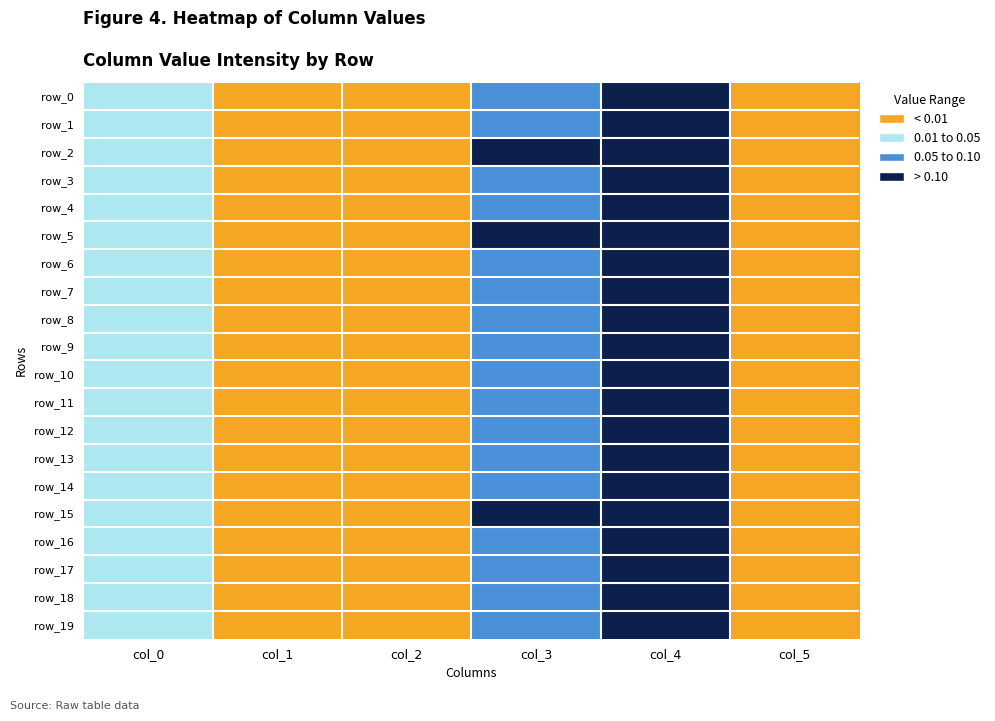

Reading left to right, what are all the values shown in this chart?

row_0: col_0=0.0	col_1=0.0	col_2=0.0	col_3=0.1	col_4=0.1	col_5=0.0
row_1: col_0=0.0	col_1=0.0	col_2=0.0	col_3=0.1	col_4=0.1	col_5=0.0
row_2: col_0=0.0	col_1=0.0	col_2=0.0	col_3=0.1	col_4=0.1	col_5=0.0
row_3: col_0=0.0	col_1=0.0	col_2=0.0	col_3=0.1	col_4=0.1	col_5=0.0
row_4: col_0=0.0	col_1=0.0	col_2=0.0	col_3=0.1	col_4=0.1	col_5=0.0
row_5: col_0=0.0	col_1=0.0	col_2=0.0	col_3=0.1	col_4=0.1	col_5=0.0
row_6: col_0=0.0	col_1=0.0	col_2=0.0	col_3=0.1	col_4=0.1	col_5=0.0
row_7: col_0=0.0	col_1=0.0	col_2=0.0	col_3=0.1	col_4=0.1	col_5=0.0
row_8: col_0=0.0	col_1=0.0	col_2=0.0	col_3=0.1	col_4=0.1	col_5=0.0
row_9: col_0=0.0	col_1=0.0	col_2=0.0	col_3=0.1	col_4=0.1	col_5=0.0
row_10: col_0=0.0	col_1=0.0	col_2=0.0	col_3=0.1	col_4=0.1	col_5=0.0
row_11: col_0=0.0	col_1=0.0	col_2=0.0	col_3=0.1	col_4=0.1	col_5=0.0
row_12: col_0=0.0	col_1=0.0	col_2=0.0	col_3=0.1	col_4=0.1	col_5=0.0
row_13: col_0=0.0	col_1=0.0	col_2=0.0	col_3=0.1	col_4=0.1	col_5=0.0
row_14: col_0=0.0	col_1=0.0	col_2=0.0	col_3=0.1	col_4=0.1	col_5=0.0
row_15: col_0=0.0	col_1=0.0	col_2=0.0	col_3=0.1	col_4=0.1	col_5=0.0
row_16: col_0=0.0	col_1=0.0	col_2=0.0	col_3=0.1	col_4=0.1	col_5=0.0
row_17: col_0=0.0	col_1=0.0	col_2=0.0	col_3=0.1	col_4=0.1	col_5=0.0
row_18: col_0=0.0	col_1=0.0	col_2=0.0	col_3=0.1	col_4=0.1	col_5=0.0
row_19: col_0=0.0	col_1=0.0	col_2=0.0	col_3=0.1	col_4=0.1	col_5=0.0